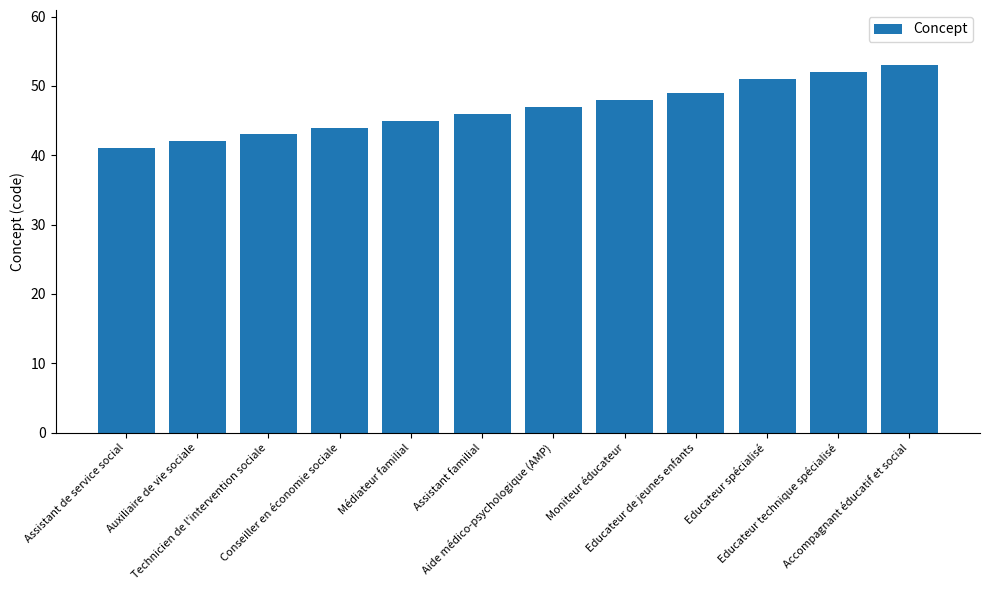

Reading left to right, extract all data points from this chart.

Assistant de service social=41	Auxiliaire de vie sociale=42	Technicien de l'intervention sociale=43	Conseiller en économie sociale=44	Médiateur familial=45	Assistant familial=46	Aide médico-psychologique (AMP)=47	Moniteur éducateur=48	Educateur de jeunes enfants=49	Educateur spécialisé=51	Educateur technique spécialisé=52	Accompagnant éducatif et social=53